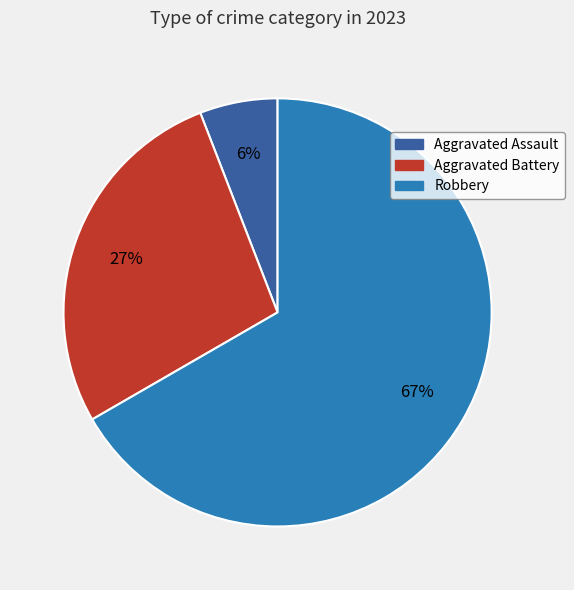

To the nearest percent, what is the difference between the largest and smallest slice percentages?

61%